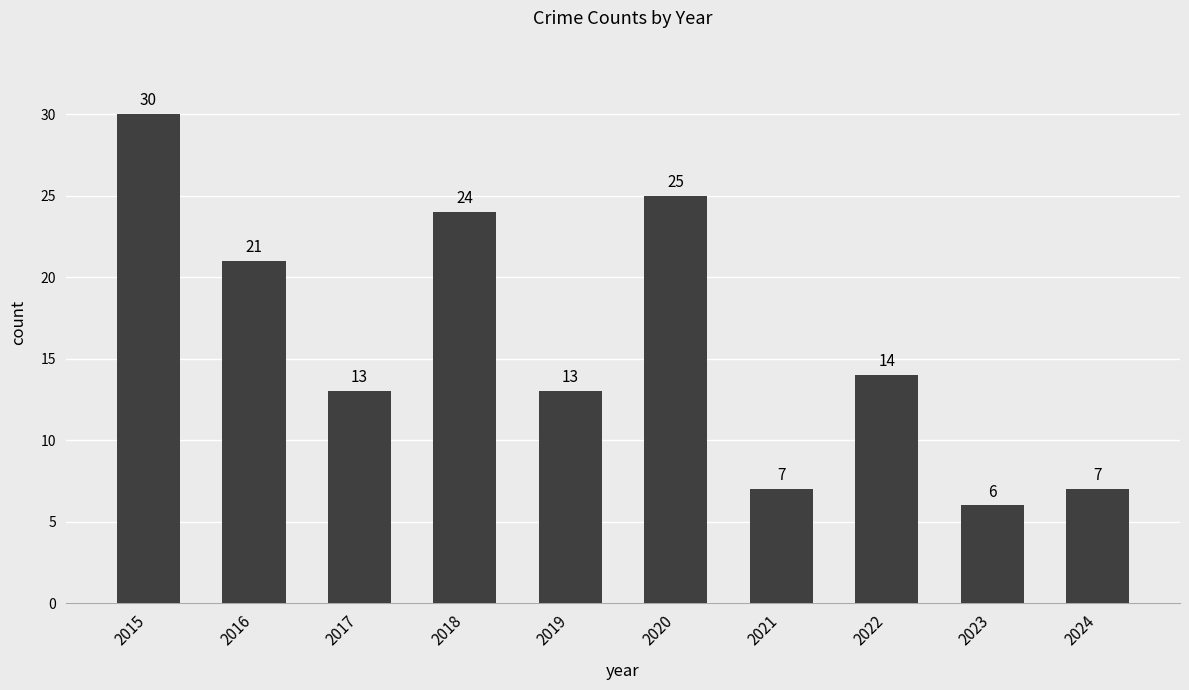

How many bars are there in total?

10